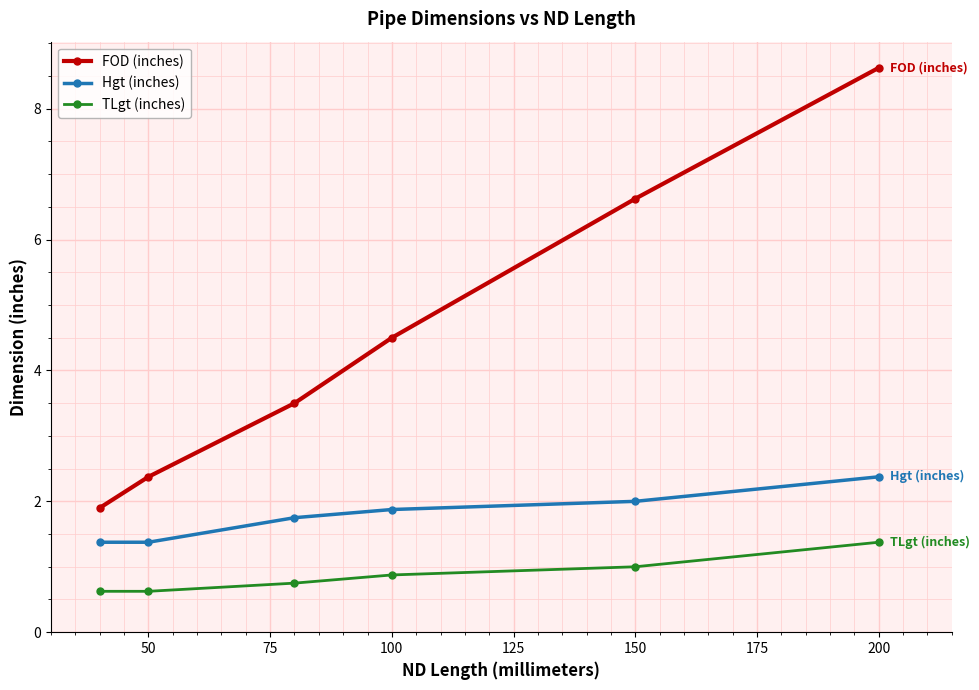

Reading left to right, what are all the values shown in this chart?

FOD (inches): 1.9	2.4	3.5	4.5	6.6	8.6
Hgt (inches): 1.4	1.4	1.8	1.9	2.0	2.4
TLgt (inches): 0.6	0.6	0.8	0.9	1.0	1.4